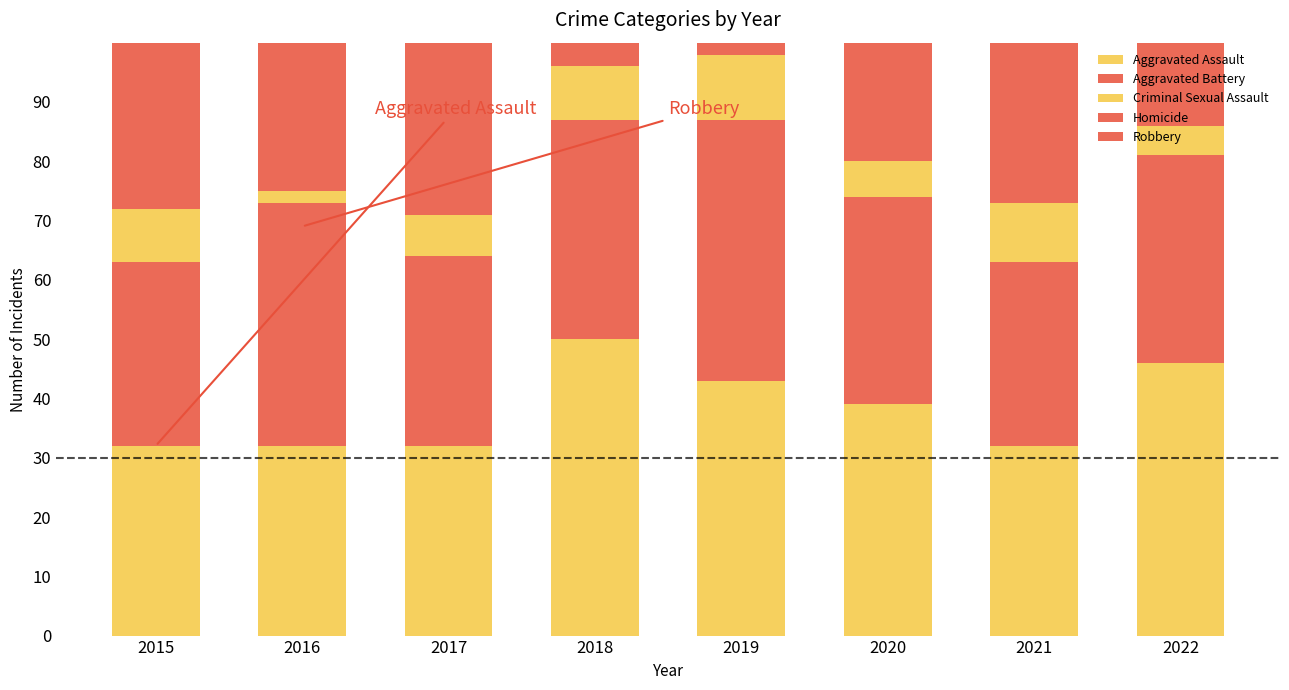

Reading left to right, transcribe all the data shown in this chart.

Aggravated Assault: 2015=32	2016=32	2017=32	2018=50	2019=43	2020=39	2021=32	2022=46
Aggravated Battery: 2015=31	2016=41	2017=32	2018=37	2019=44	2020=35	2021=31	2022=35
Criminal Sexual Assault: 2015=9	2016=2	2017=7	2018=9	2019=11	2020=6	2021=10	2022=5
Homicide: 2015=3	2016=2	2017=2	2018=0	2019=0	2020=4	2021=2	2022=1
Robbery: 2015=41	2016=69	2017=55	2018=33	2019=17	2020=40	2021=59	2022=46